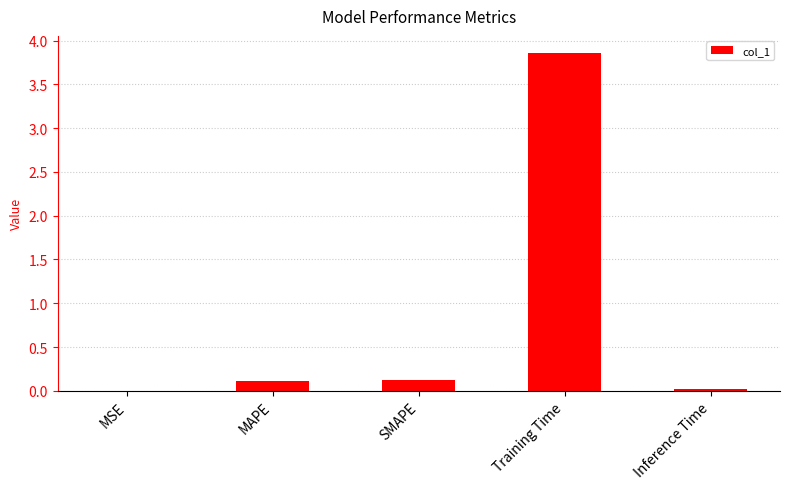

Are the bars horizontal?

No